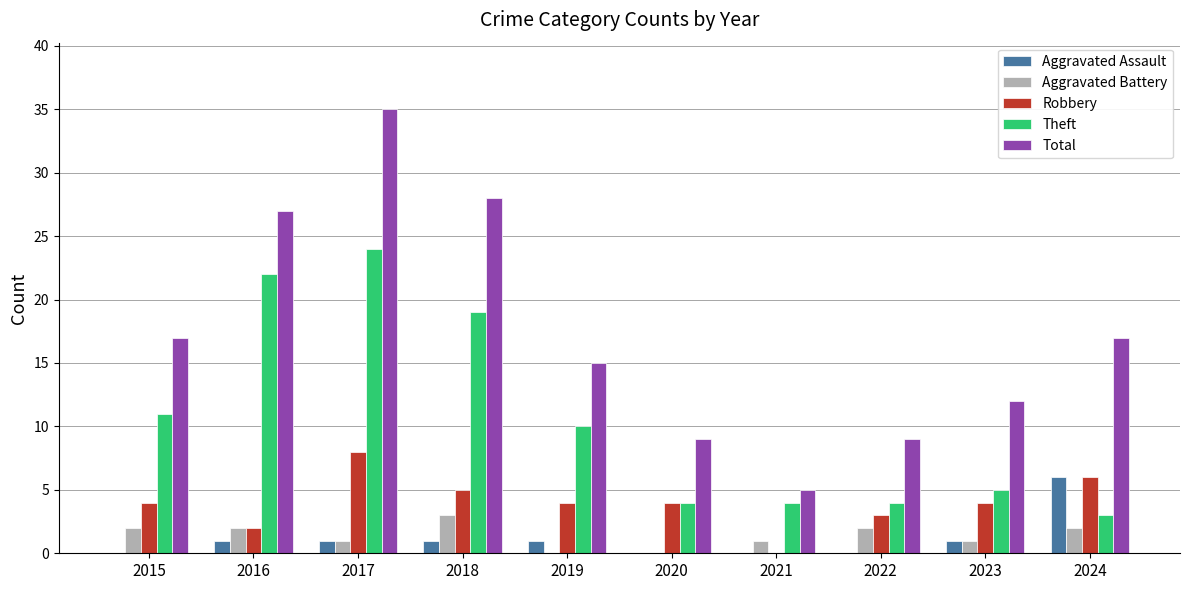

What is the total value across all series at 2024?

34